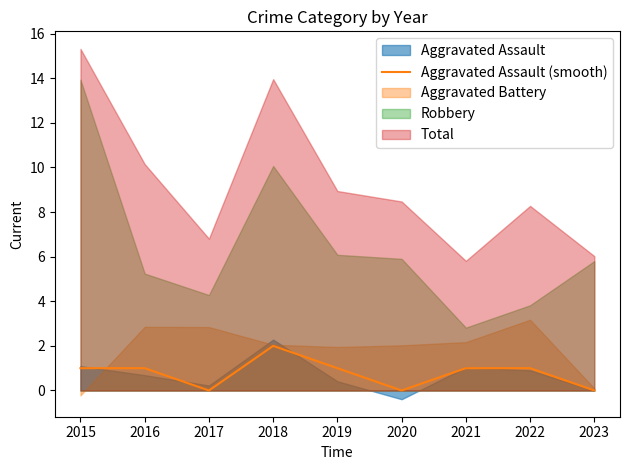

What is the difference between the maximum and second lowest values?

2